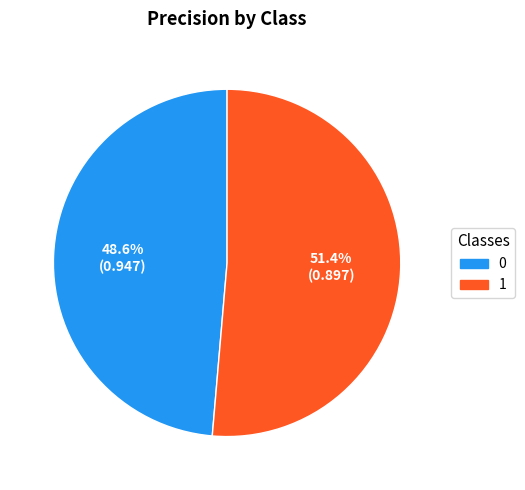

To the nearest percent, what is the combined percentage of 1 and 0?

100%